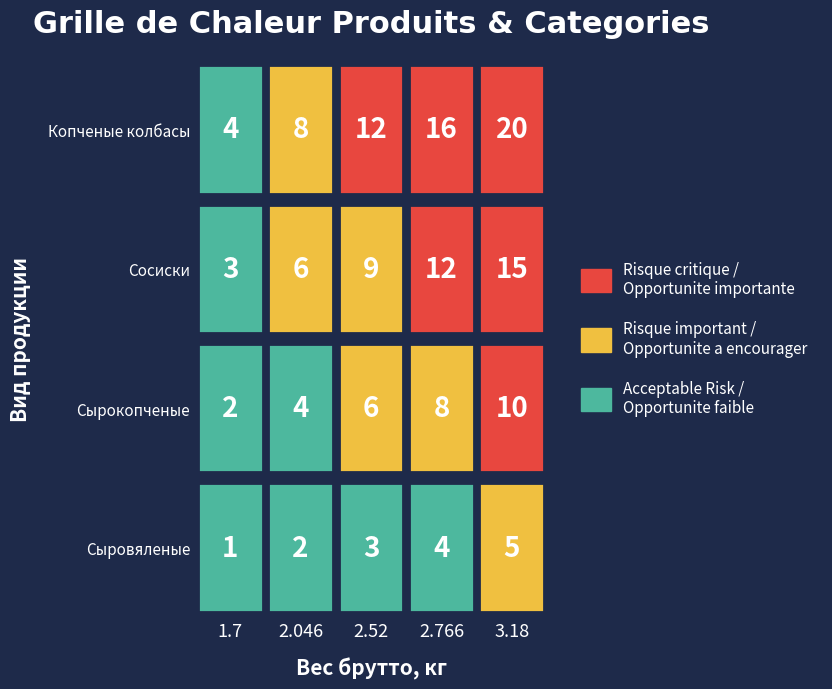

Is it true that 40 jours equals 2.6 at 0?

False